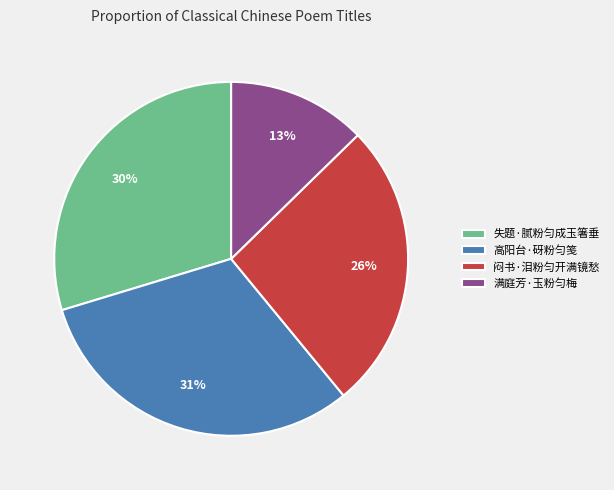

To the nearest percent, what is the combined percentage of 高阳台·砑粉匀笺 and 失题·腻粉匀成玉箸垂?

61%